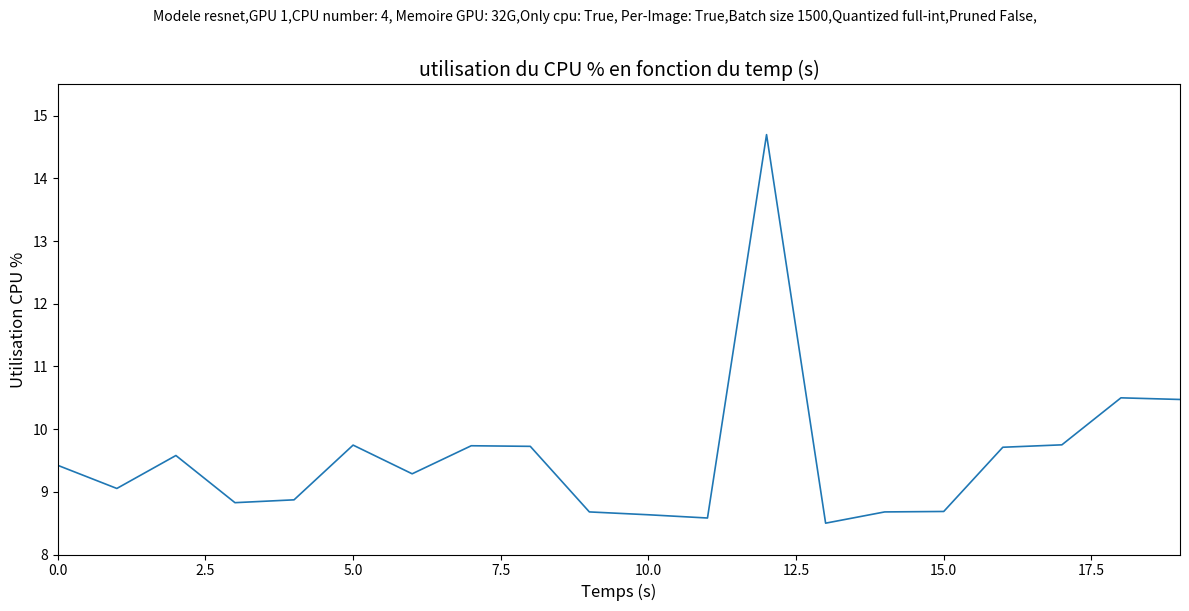

What is the difference between the maximum and minimum values?

6.2